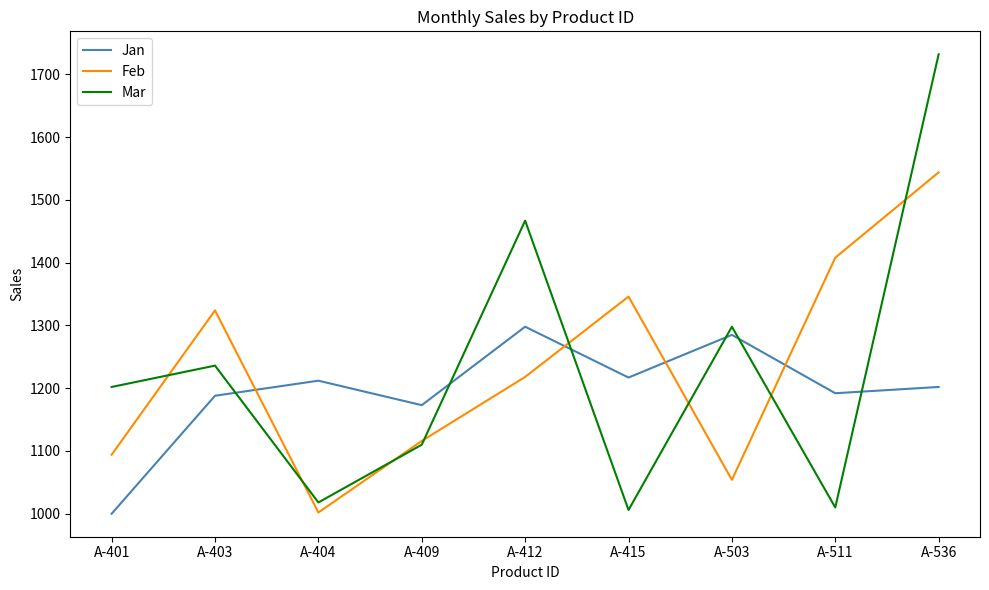

In Mar, how many points are lower than both neighbors (excluding endpoints)?

3